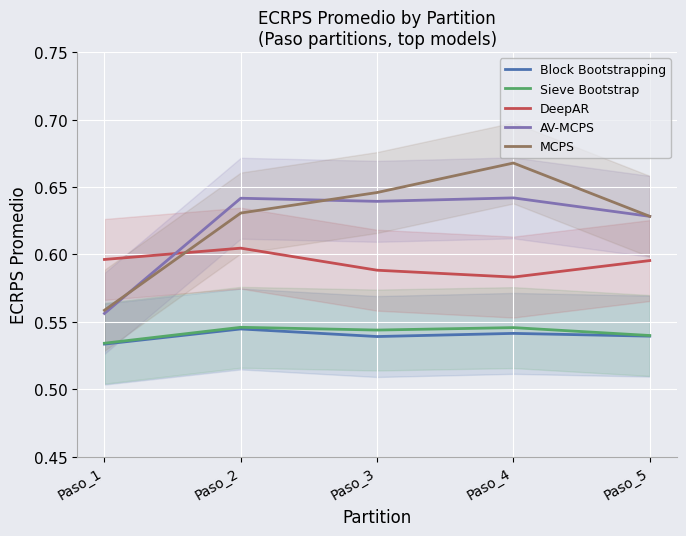

True or false: Block Bootstrapping and DeepAR cross at least once.

False